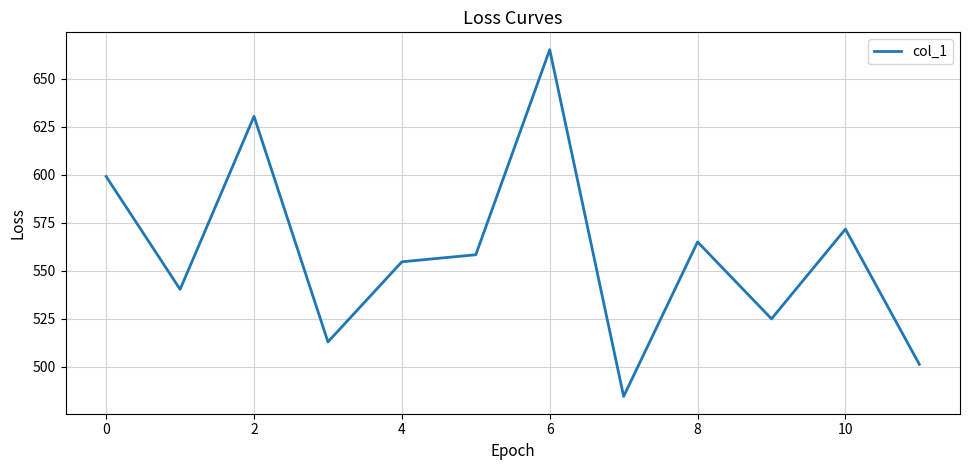

What is the smallest value displayed?

484.7